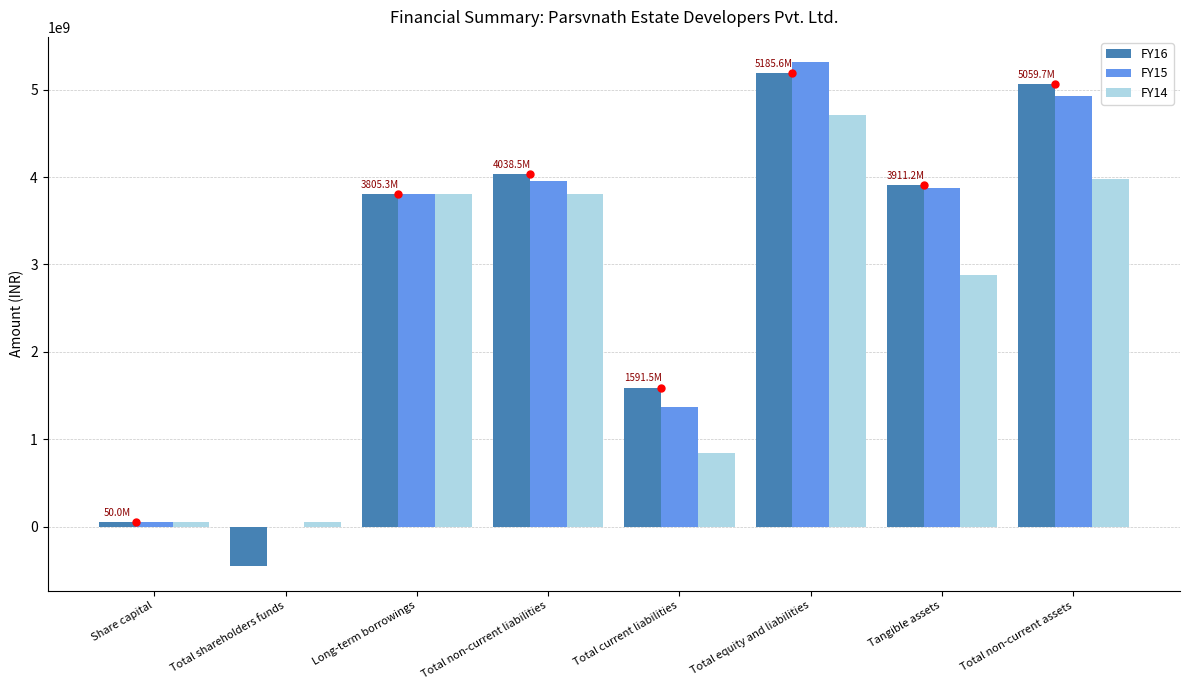

Are the bars horizontal?

No